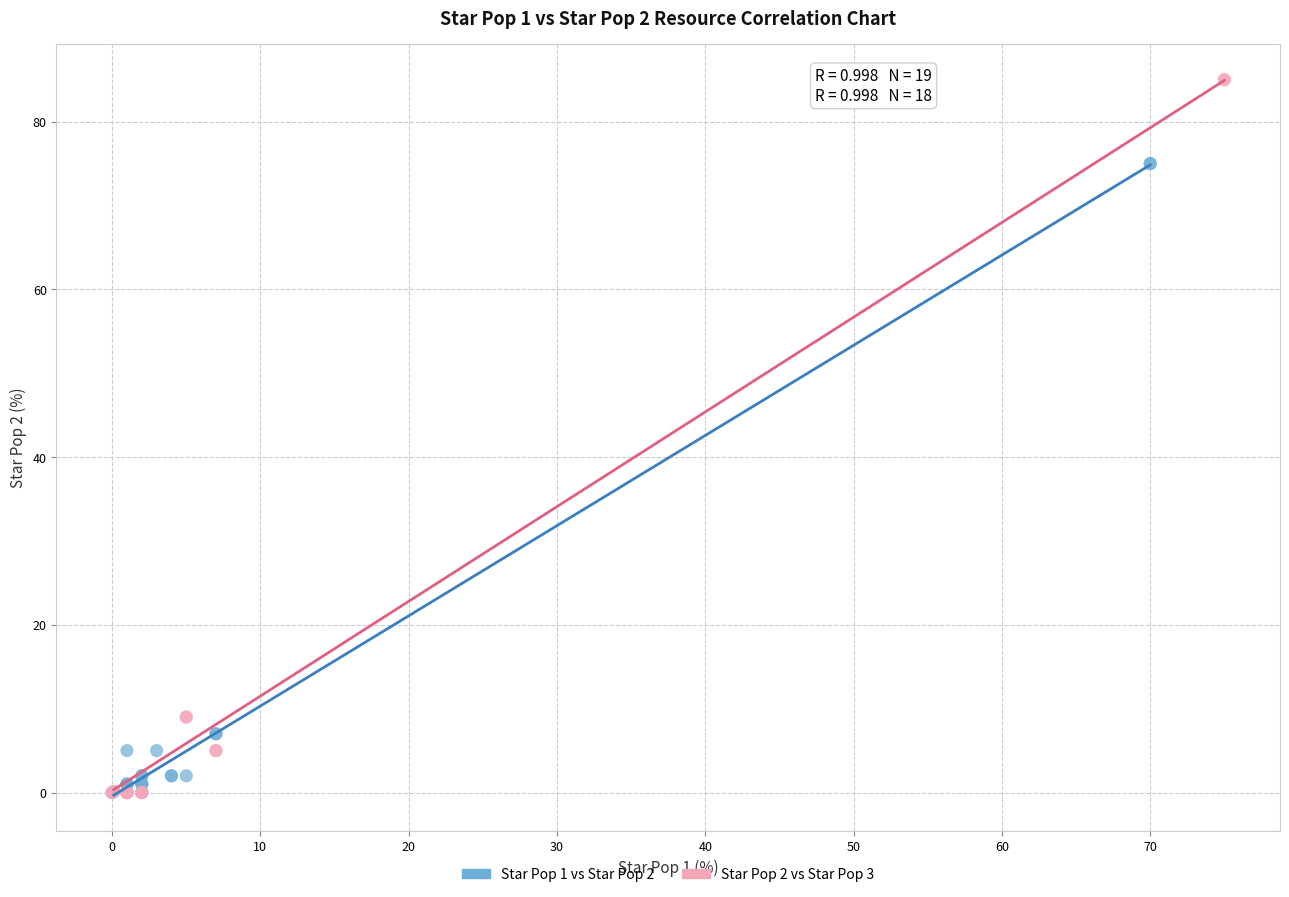

Which series has the largest Y range (max minus min)?

Star Pop 2 vs Star Pop 3